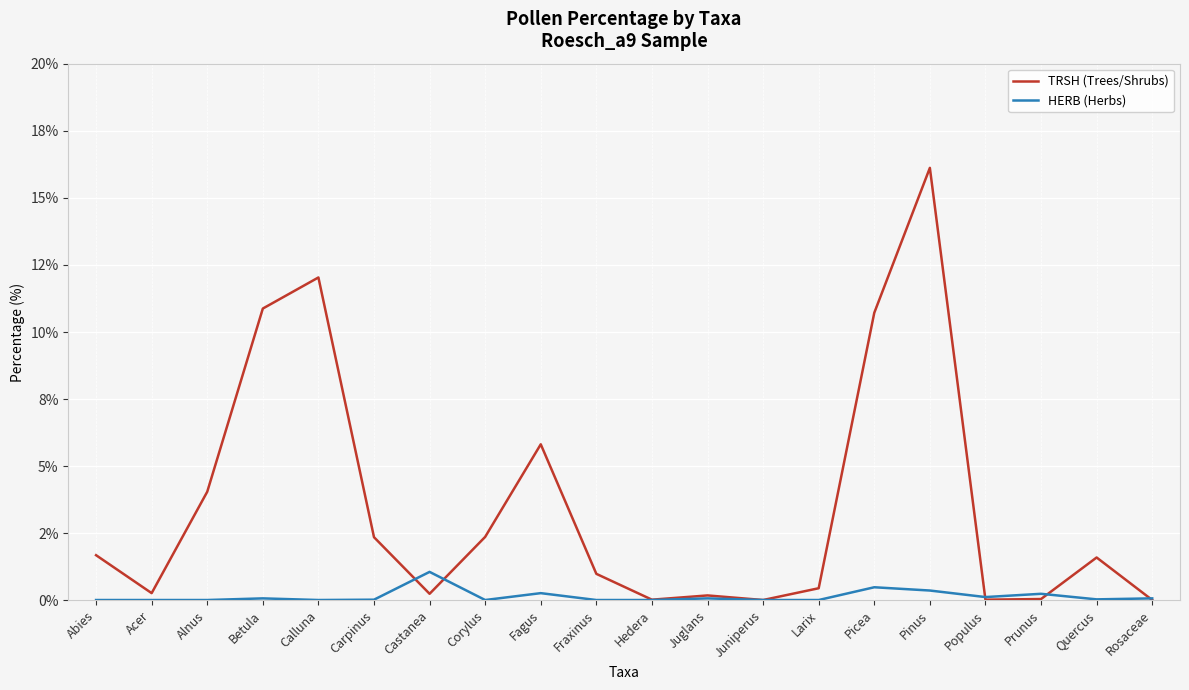

What are all the series names shown in the legend?

TRSH (Trees/Shrubs), HERB (Herbs)